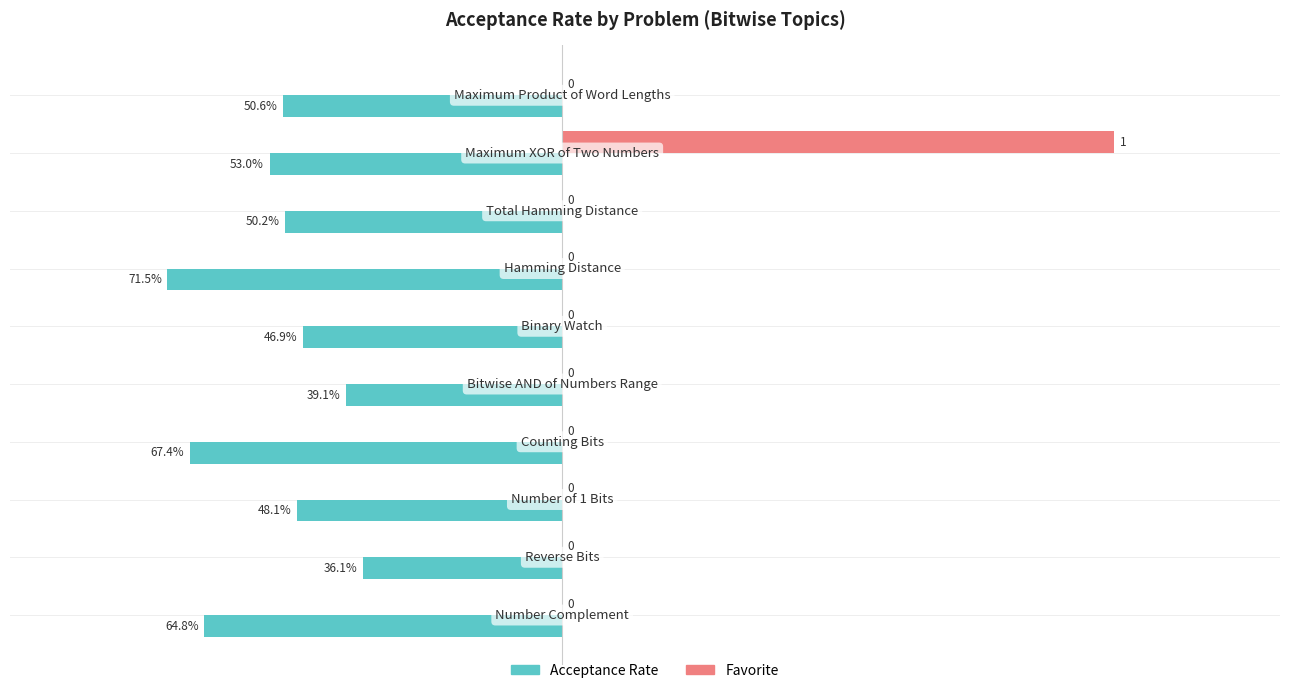

Which series has the largest total across all categories?

Favorite